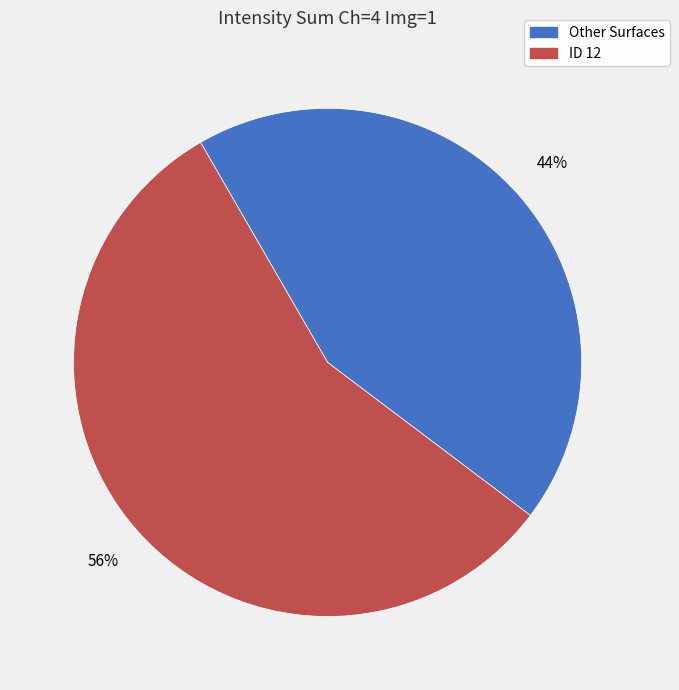

How many slices are in this pie chart?

2